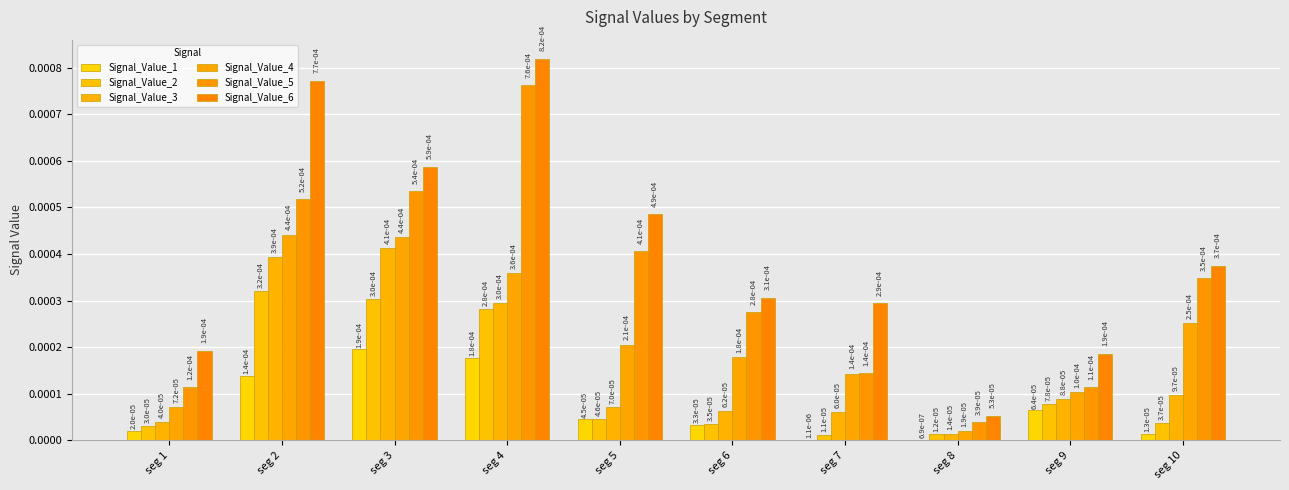

Which category has the lowest value in the Signal_Value_6 series?

seg 8